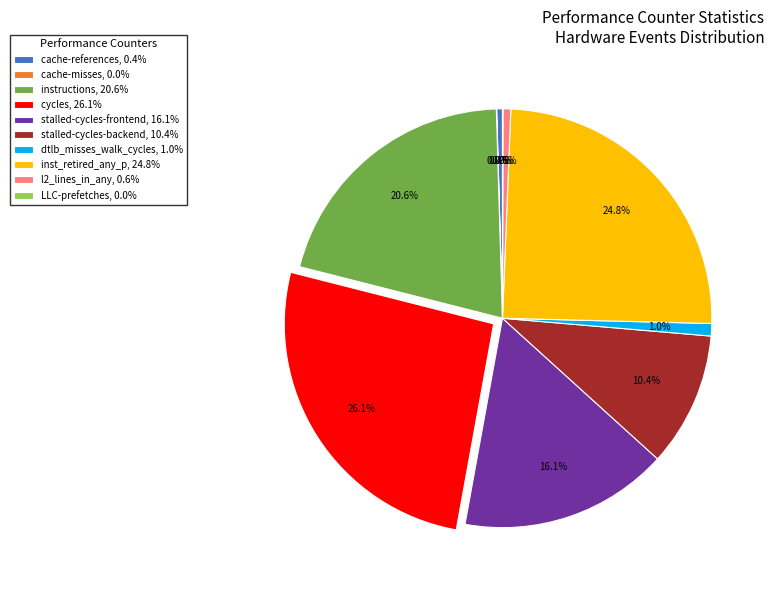

Do dtlb_misses_walk_cycles, 1.0% and instructions, 20.6% together represent more than half of the pie?

No